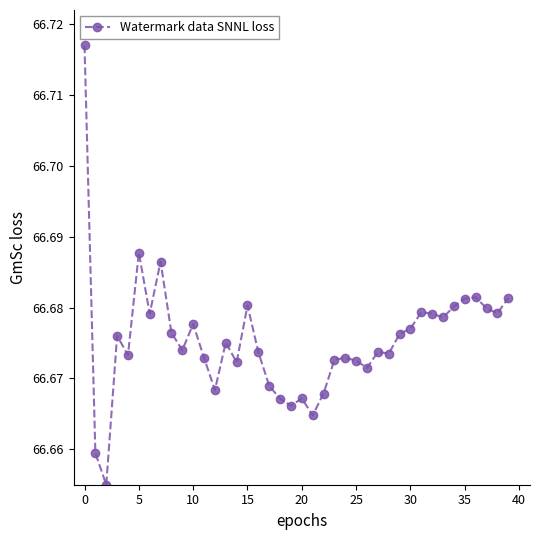

What is the sum of all values?

2667.0